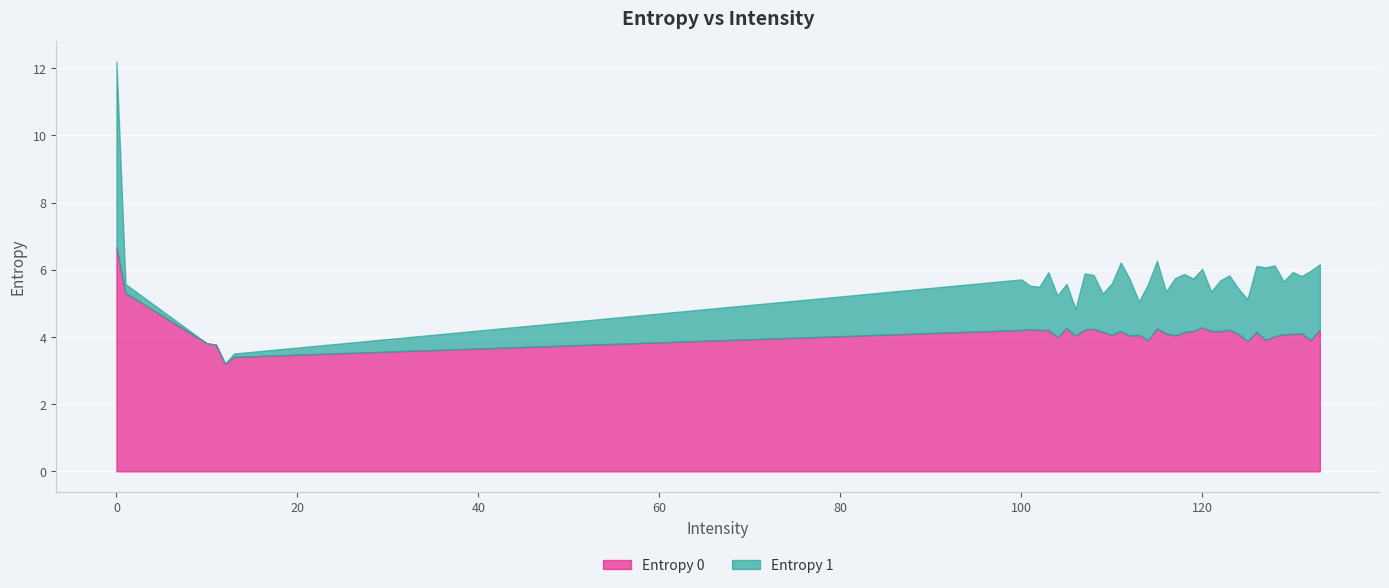

How many data points in Entropy 0 are less than 4?

9